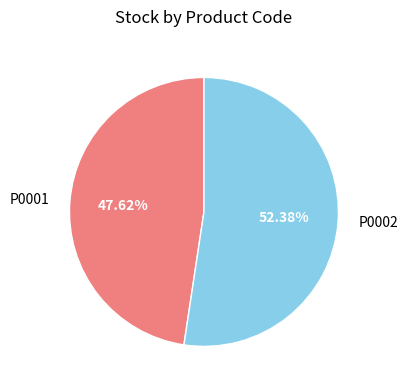

Combined, what portion of the pie is P0002 and P0001?

100.0%